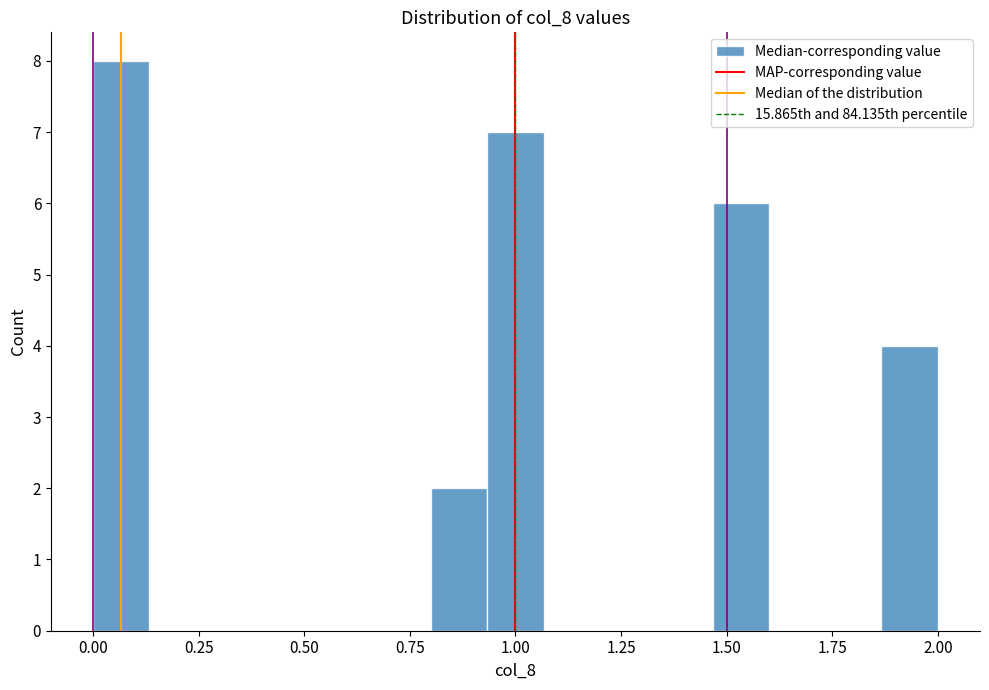

Around what value on the x-axis is the tallest bar? Give the approximate position of its centre, as read against the axis.

0.05